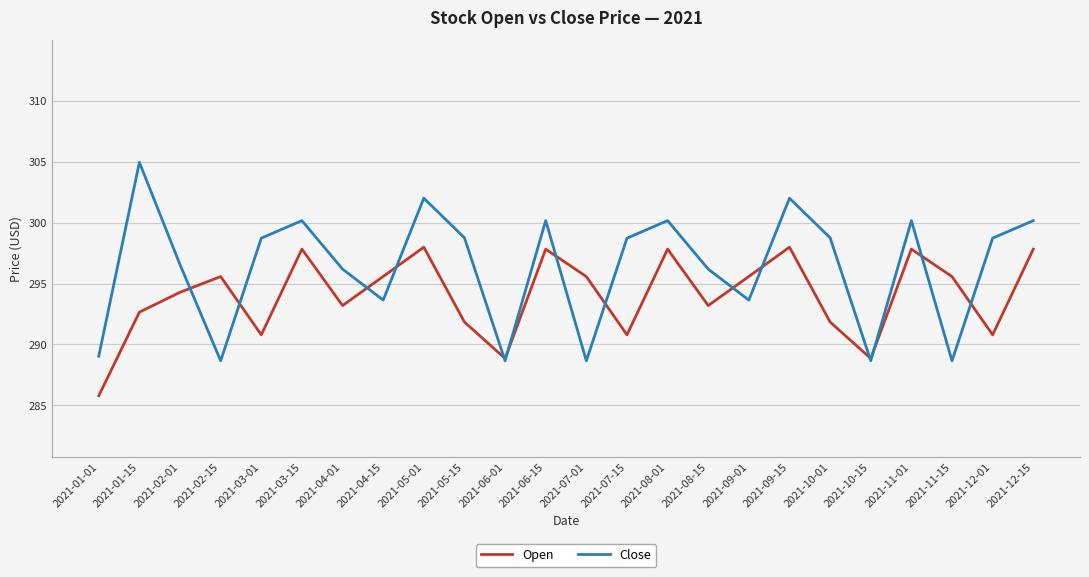

How many values in the Close series are below 298?

11